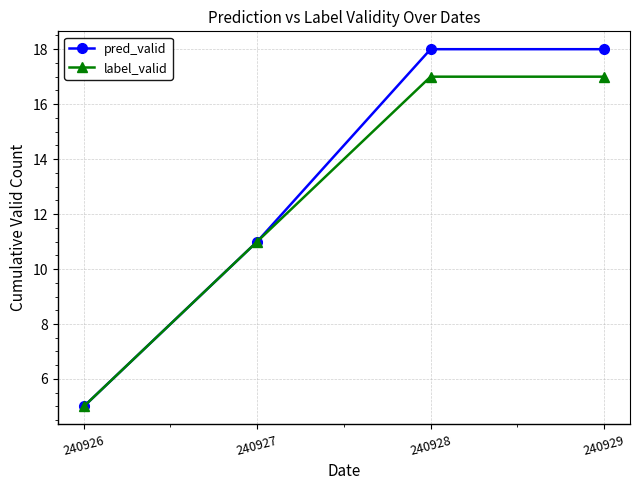

What are all the series names shown in the legend?

pred_valid, label_valid